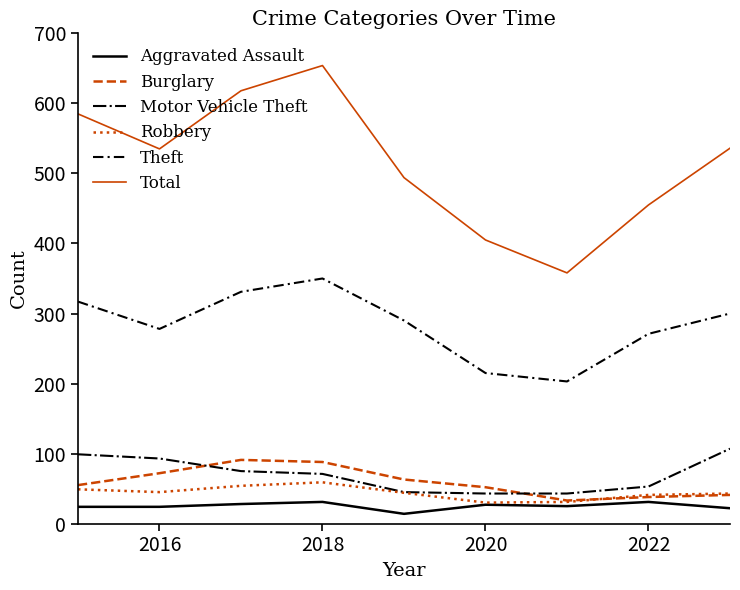

True or false: Theft and Total cross at least once.

False